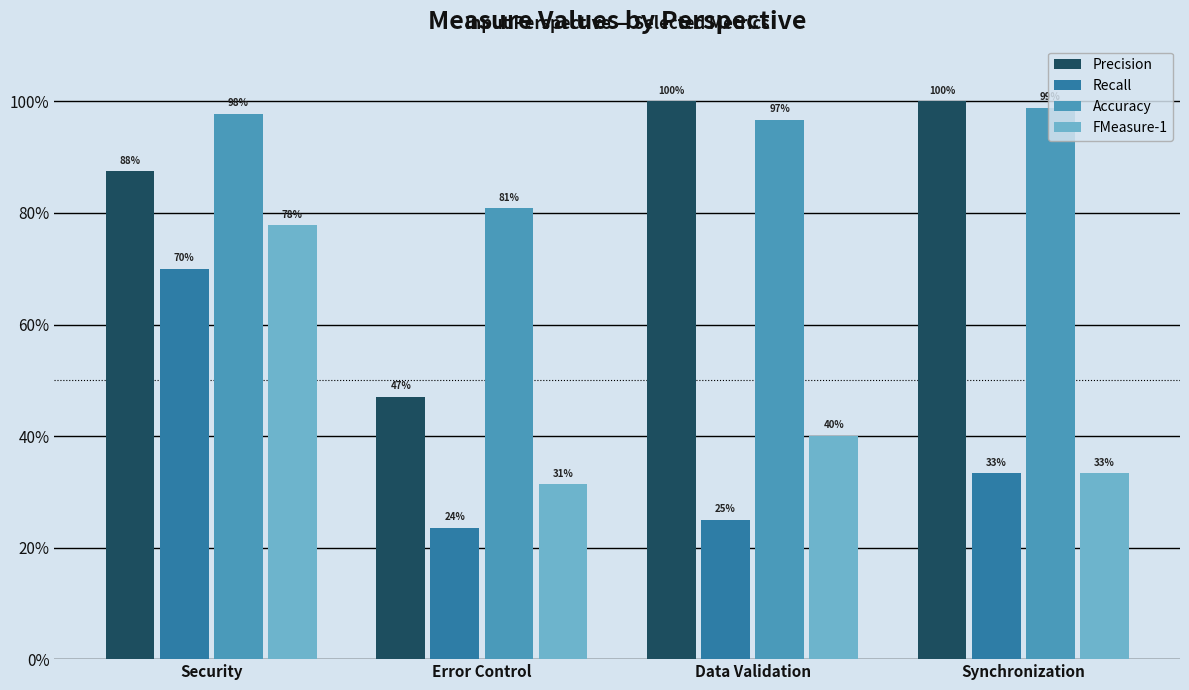

Does the chart contain any negative values?

No